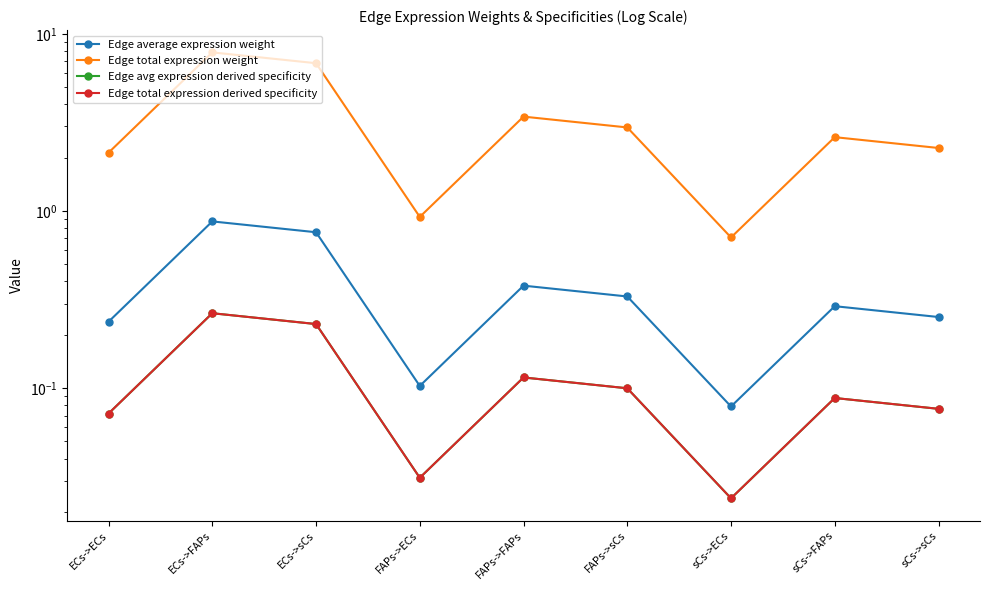

True or false: Edge avg expression derived specificity and Edge total expression derived specificity intersect in this chart.

False